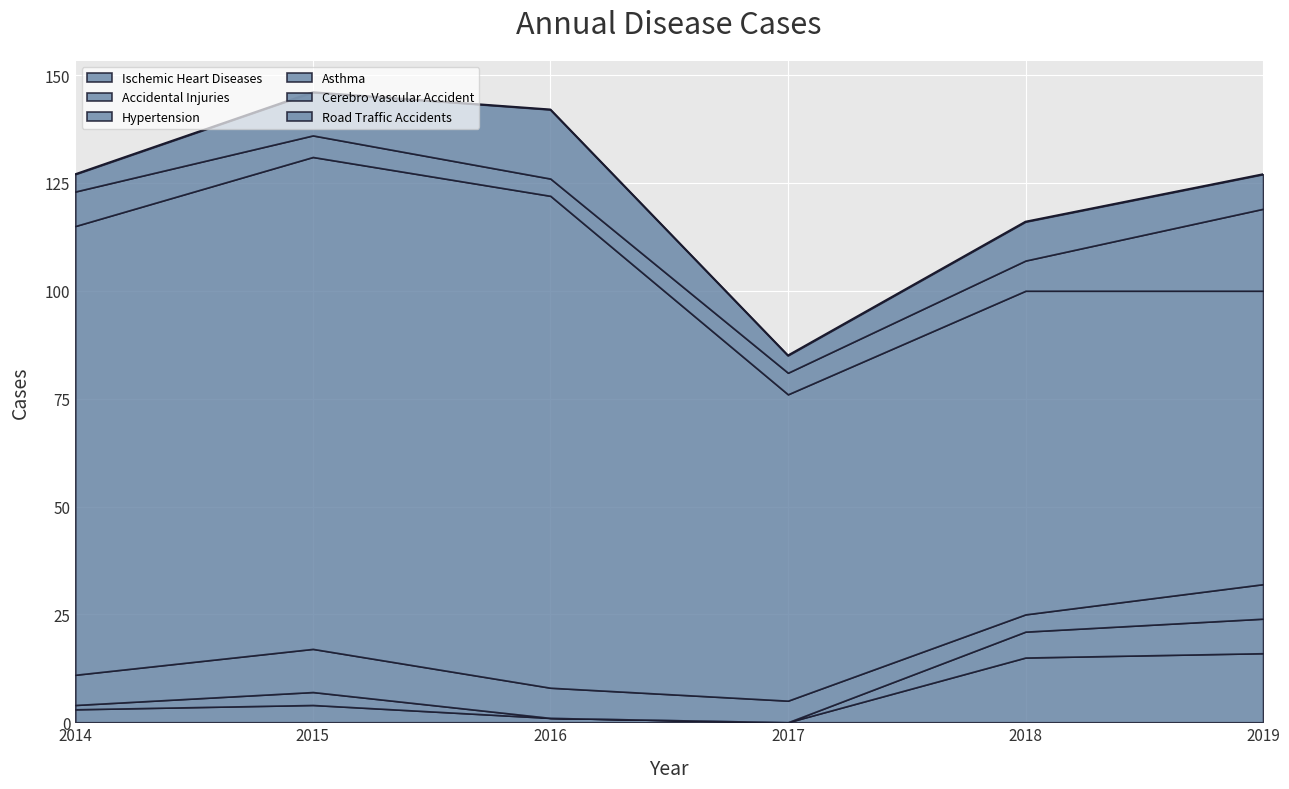

True or false: Ischemic Heart Diseases has more than 2 interior local peaks.

False